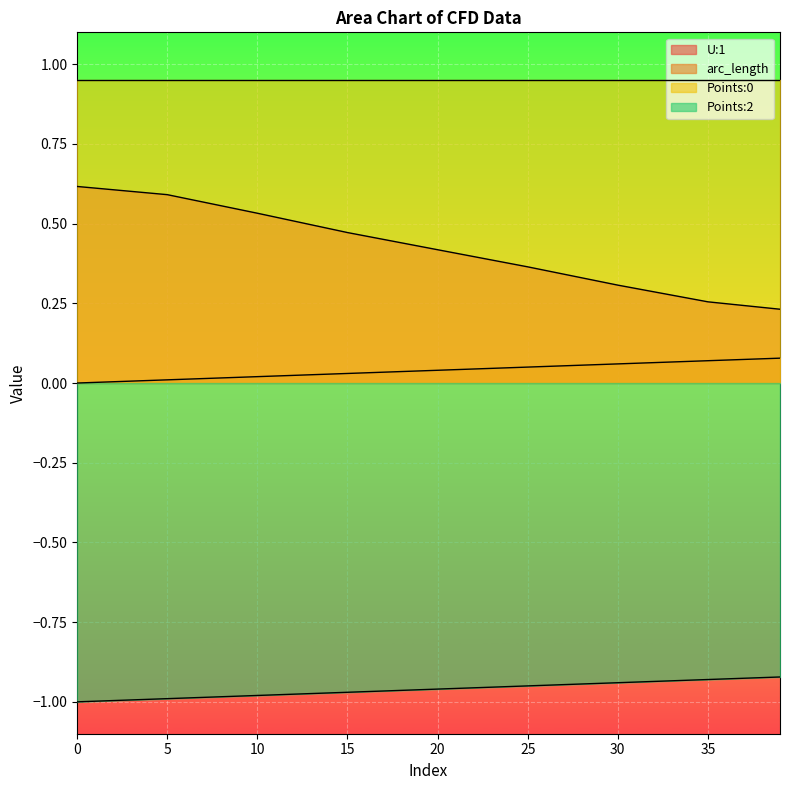

Which series has the widest spread of values?

U:1